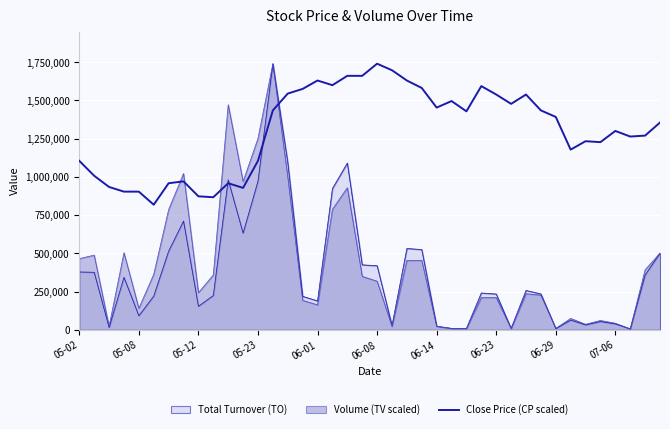

How many lines are shown in the chart?

3